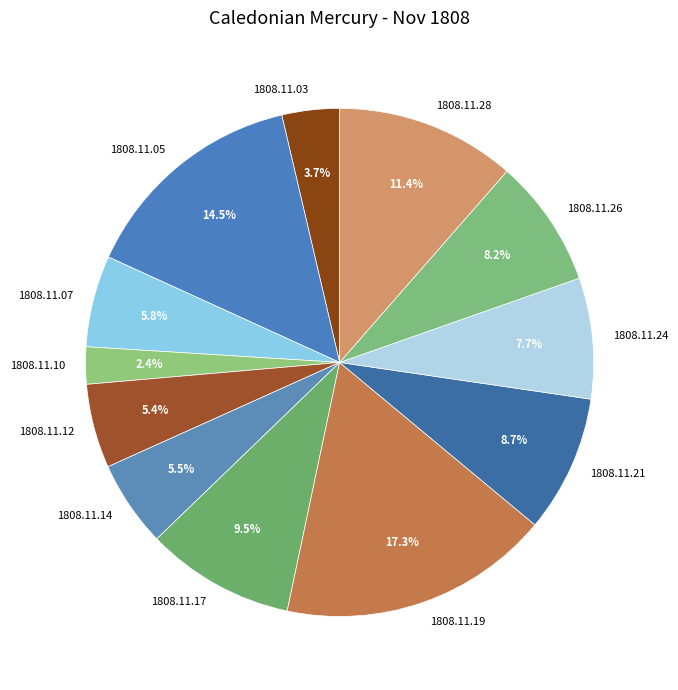

True or false: 1808.11.19 accounts for 17% of the total.

True